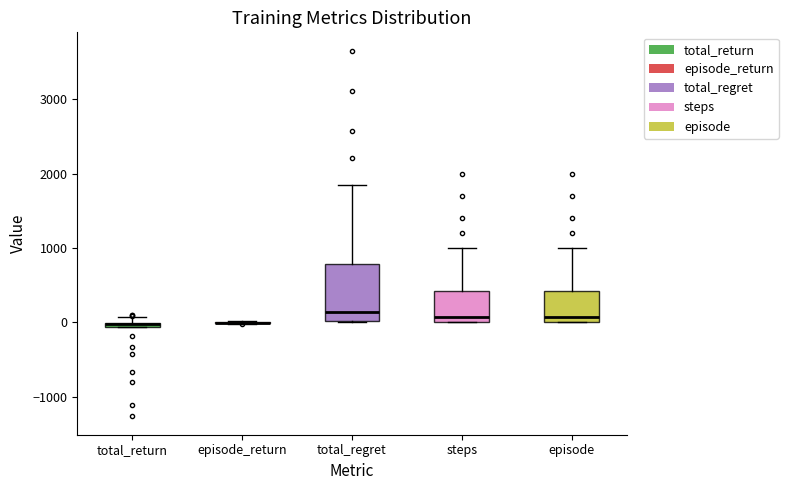

Which box is the tallest, from its lower edge to its upper edge?

total_regret